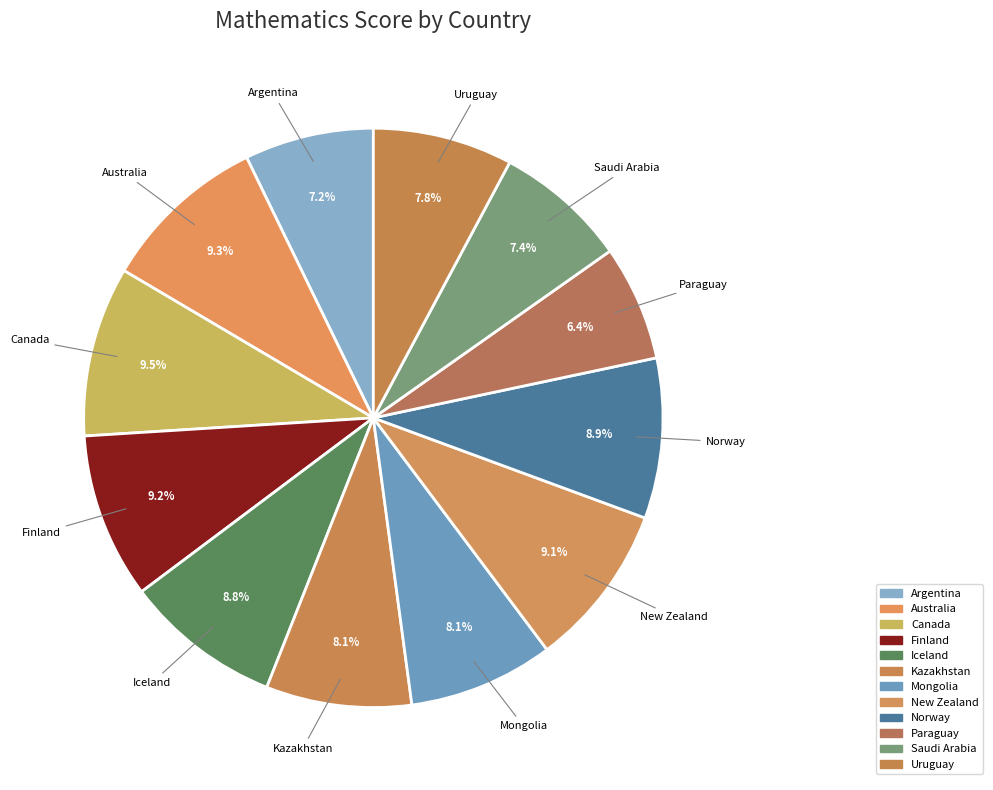

How many segments does this pie chart have?

12